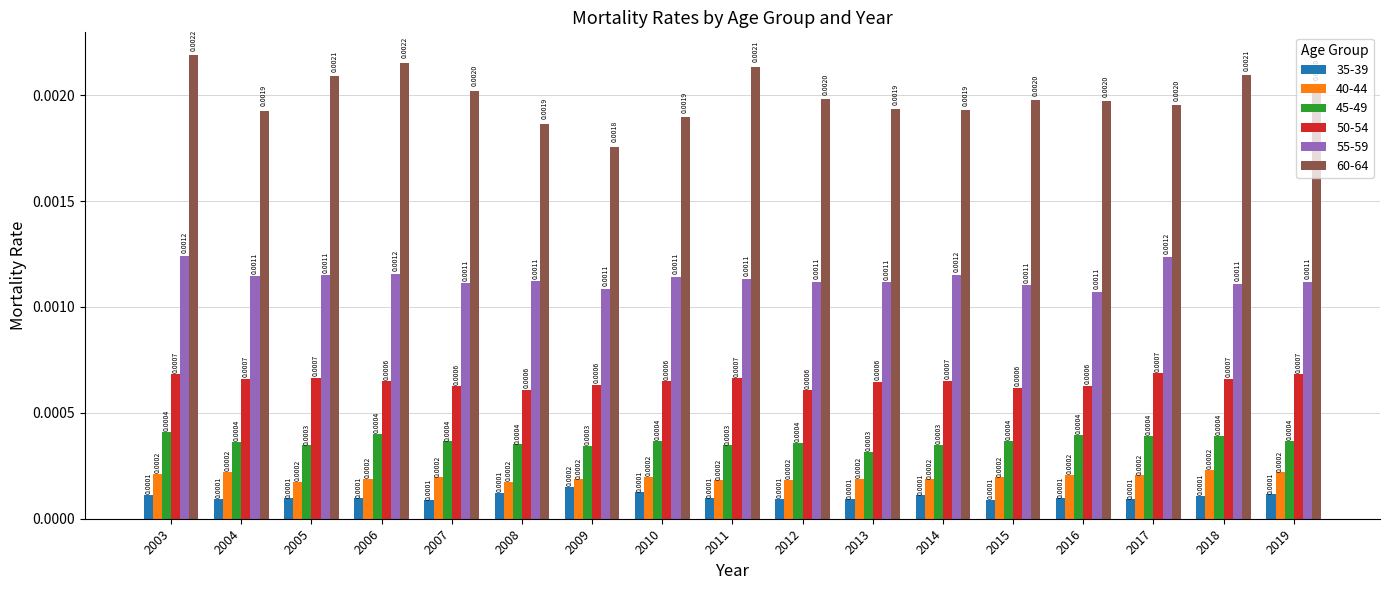

Which category has the lowest value across all series?

2007